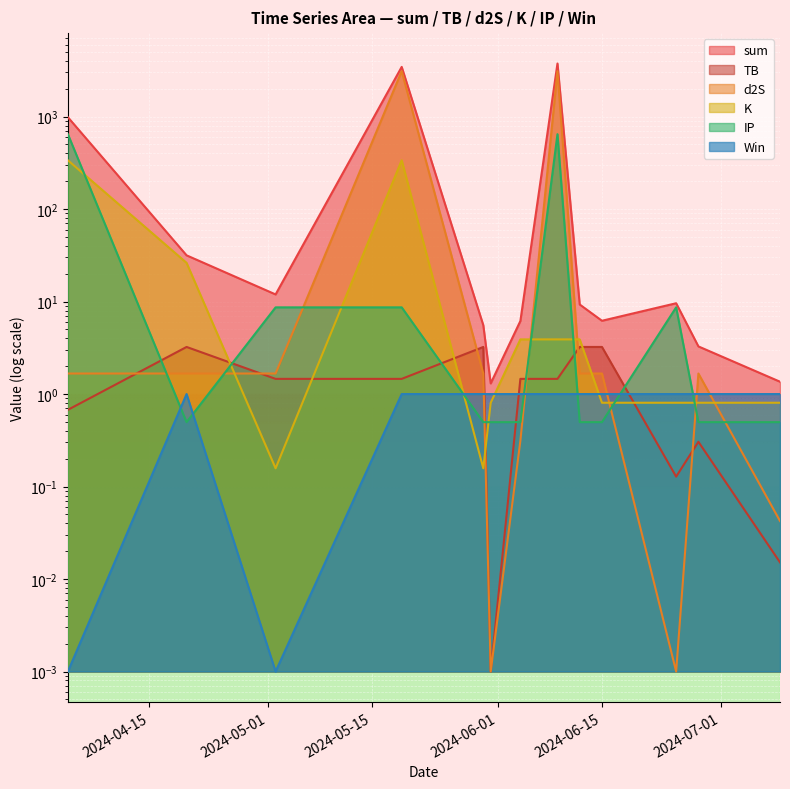

The value of TB at 2024-06-15 is 3.2. True or false?

True